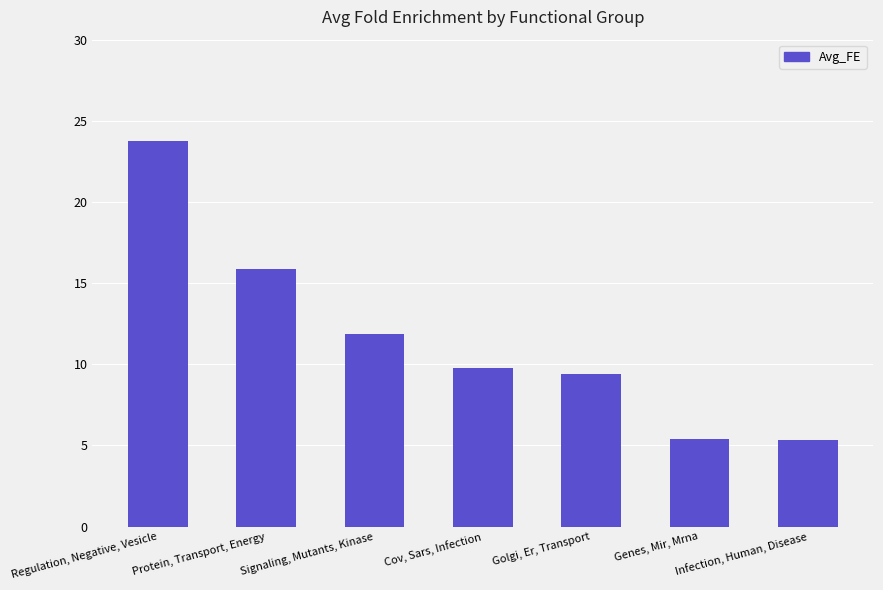

How many bars are there in total?

7